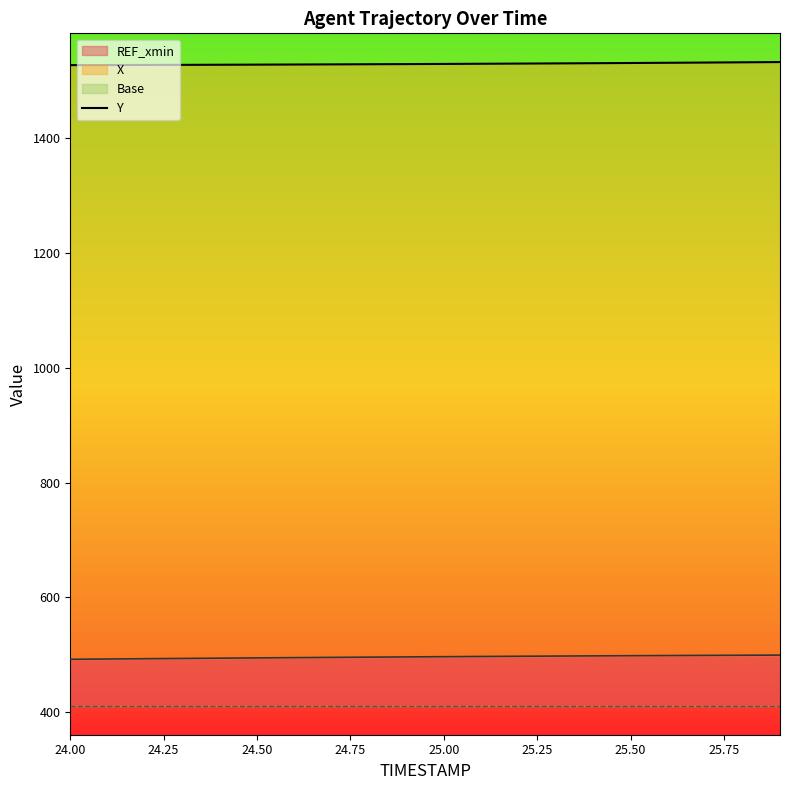

Does the chart display data point markers on the line(s)?

No